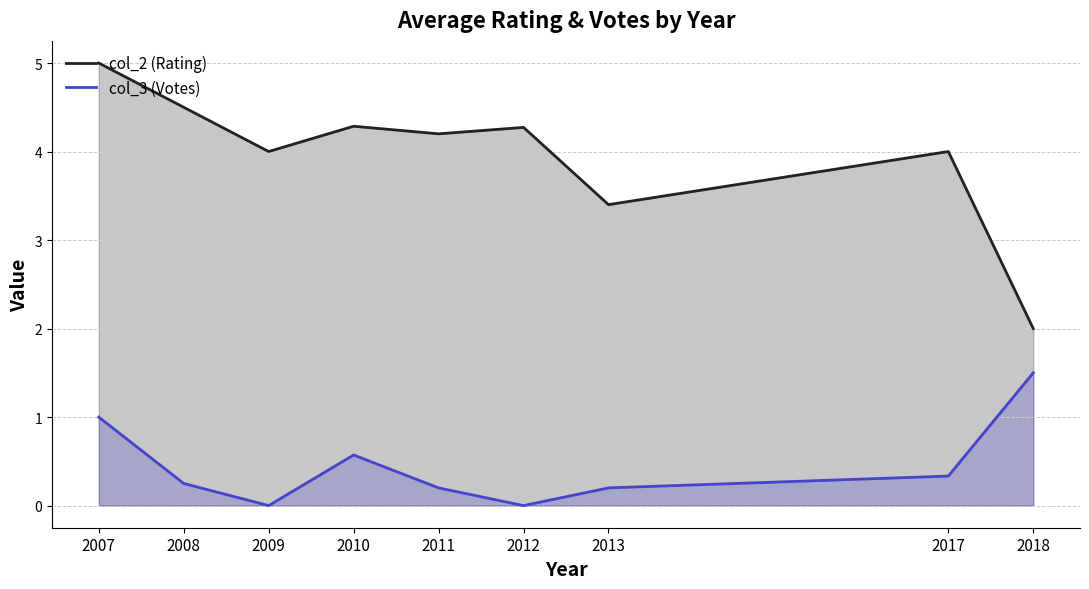

Reading right to left, extract all data points from this chart.

col_2: 2.0	4.0	3.4	4.3	4.2	4.3	4.0	4.5	5.0
col_3: 1.5	0.3	0.2	0.0	0.2	0.6	0.0	0.2	1.0